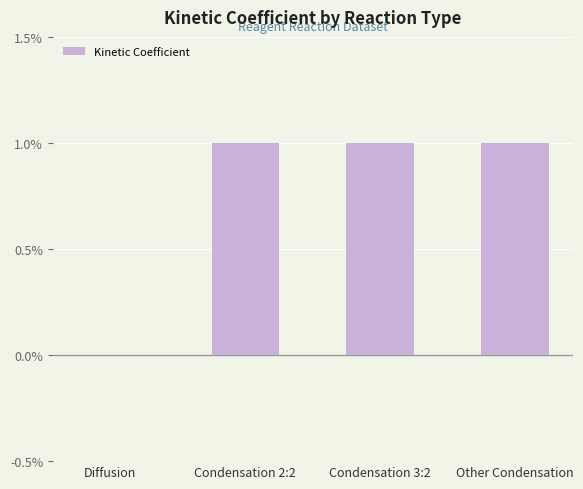

Is it true that the value at Other Condensation is 0.0?

False